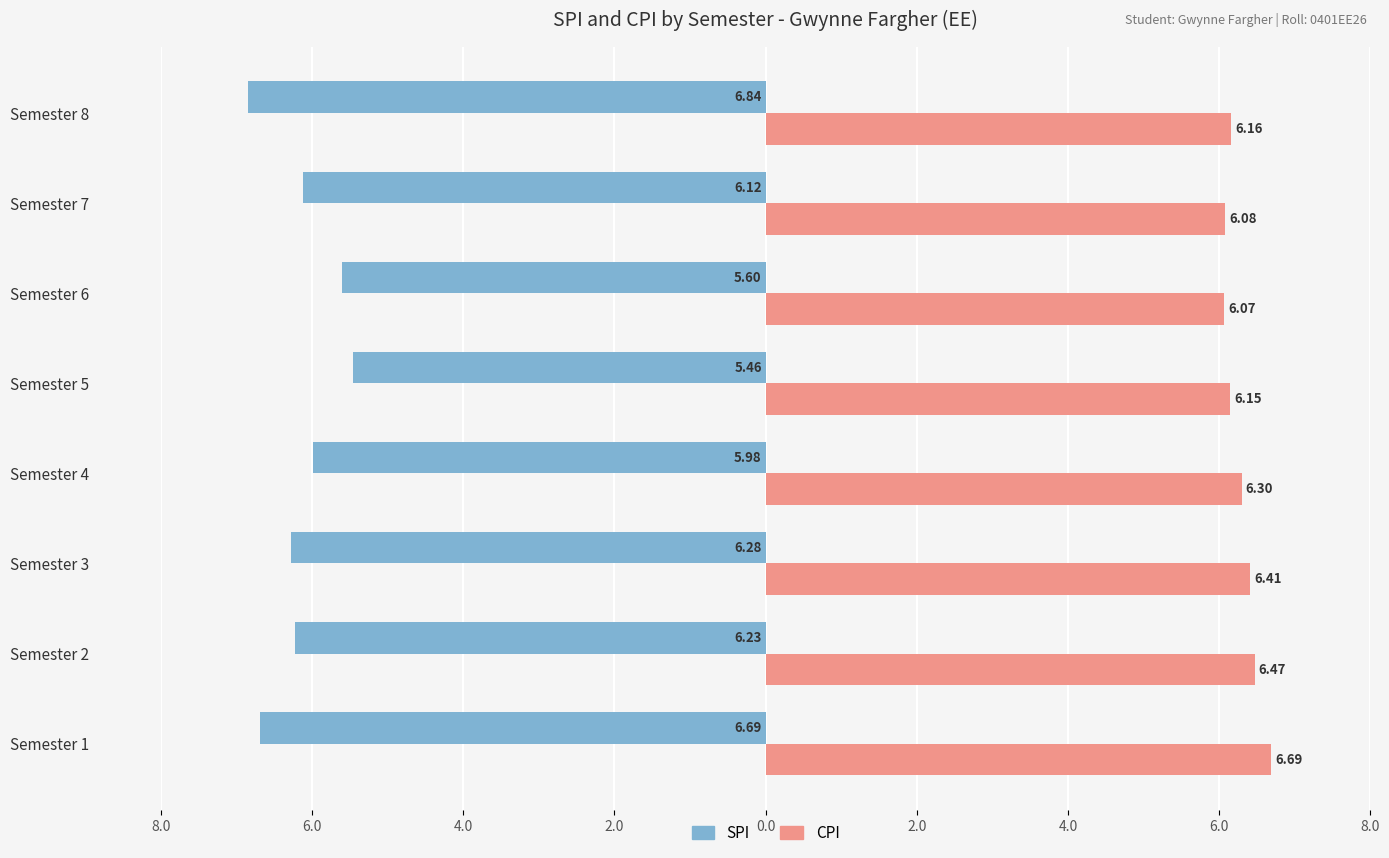

What are all the series names shown in the legend?

SPI, CPI